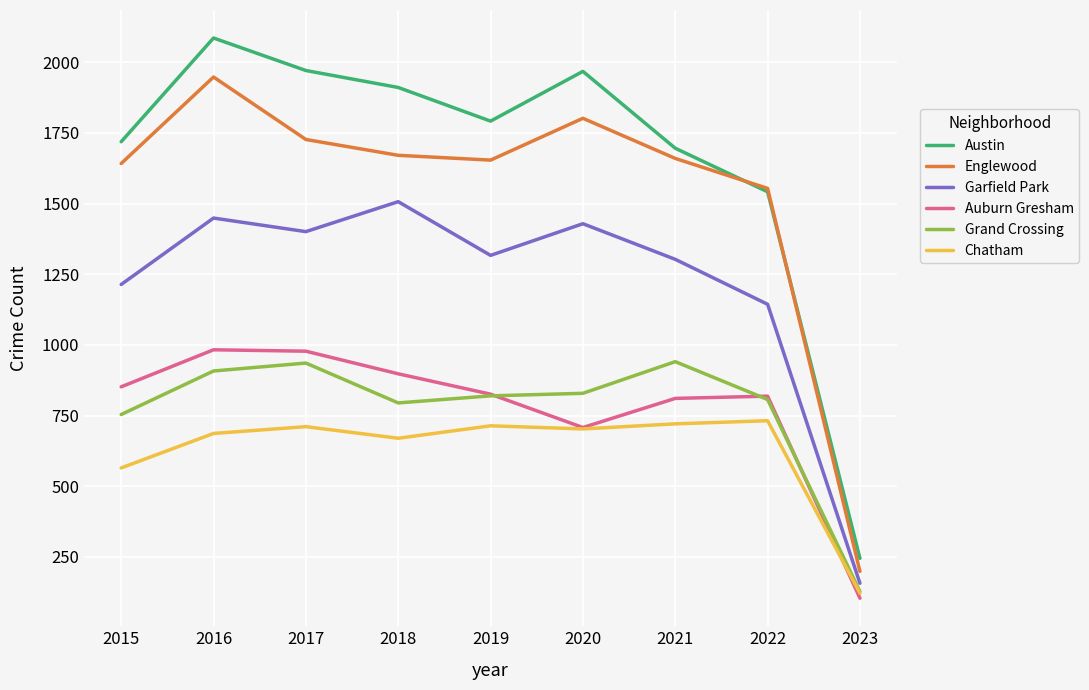

True or false: Auburn Gresham and Garfield Park cross at least once.

False